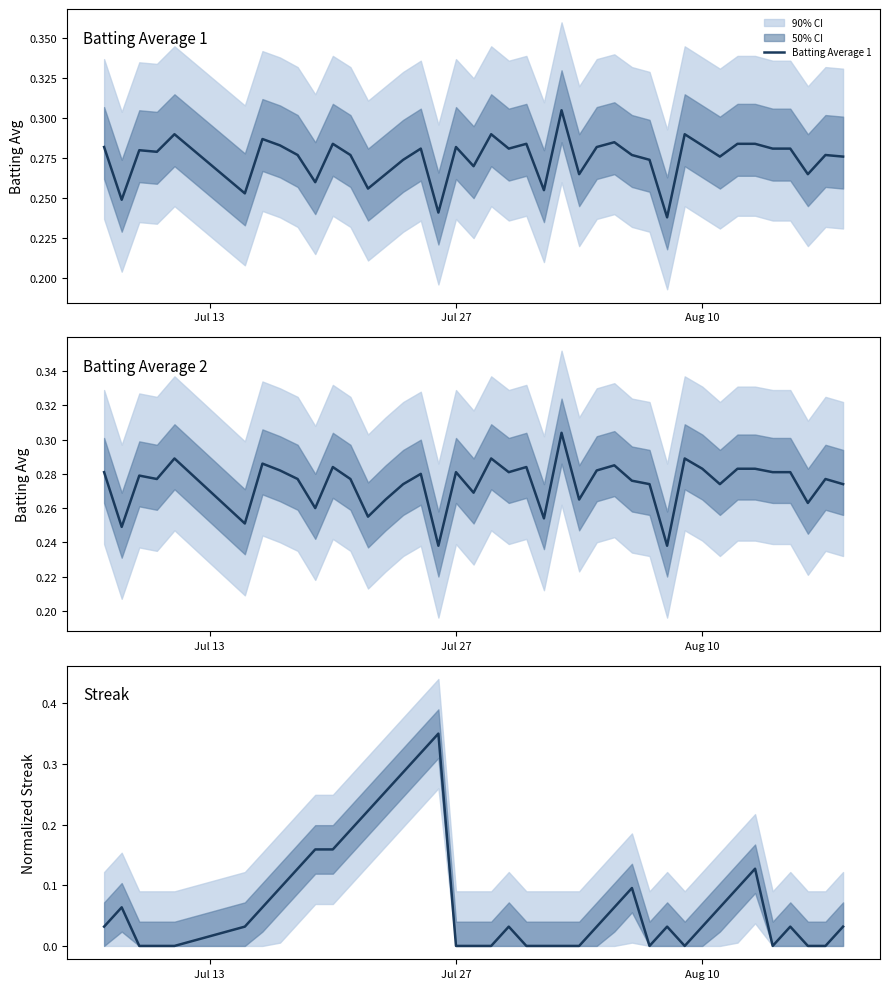

Count the number of data series in this chart.

3